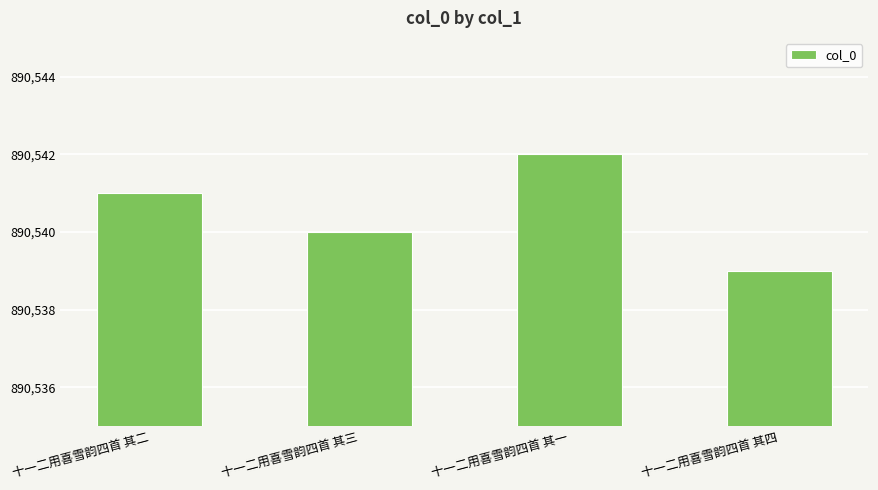

What is the label of the 2nd bar from the left?

十一二用喜雪韵四首 其三